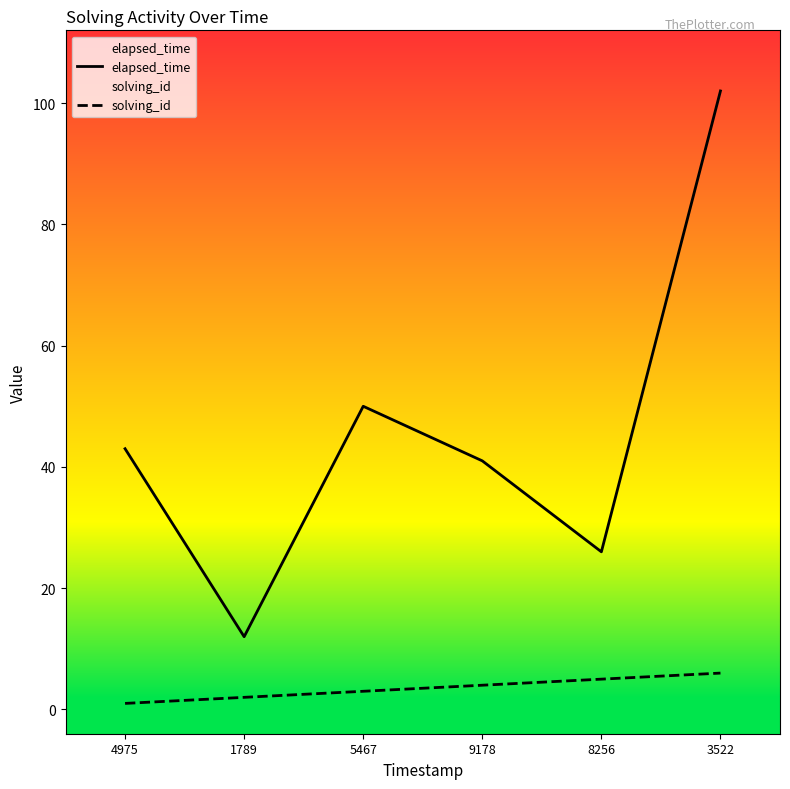

Which category has the highest value across all series?

3522